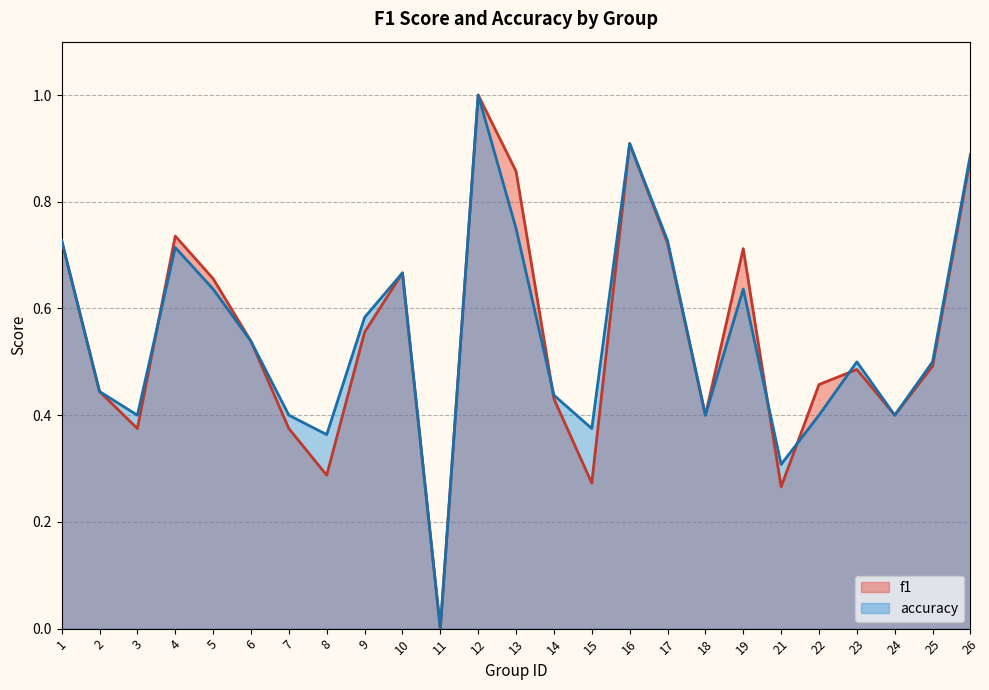

What is the maximum value shown in the chart?

1.0